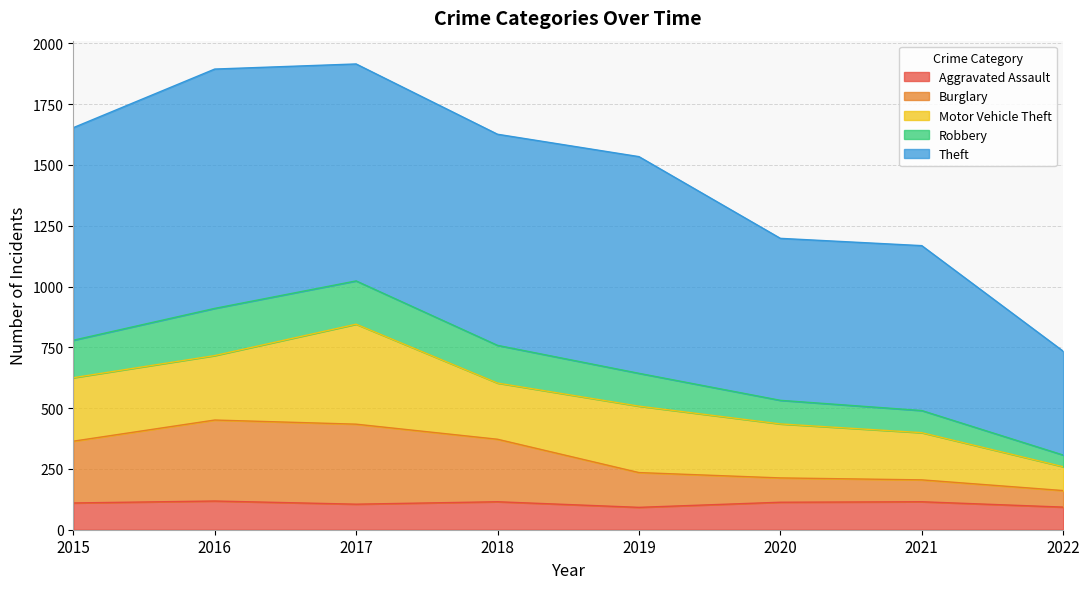

What is the difference between the highest and lowest values at 2018?

1511